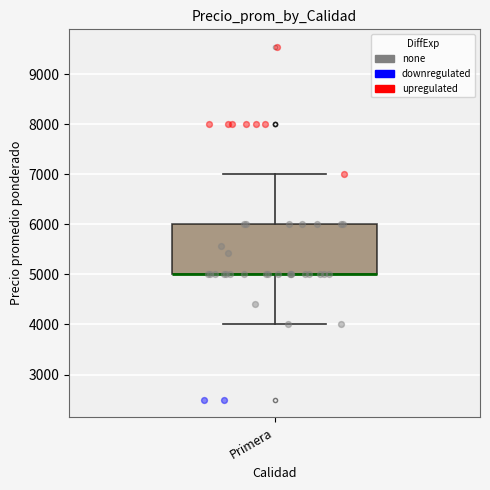

Where does the lower whisker of the box for Primera end on the y-axis? The values are not printed on the chart, so give them approximately, as read against the axis.

4000